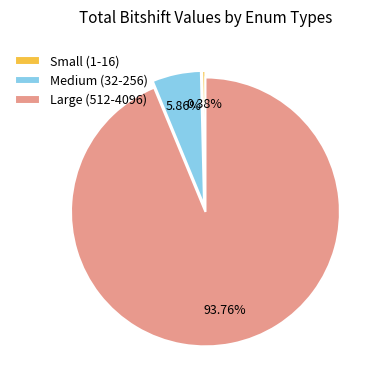

Is Medium (32-256) the majority of the pie?

No